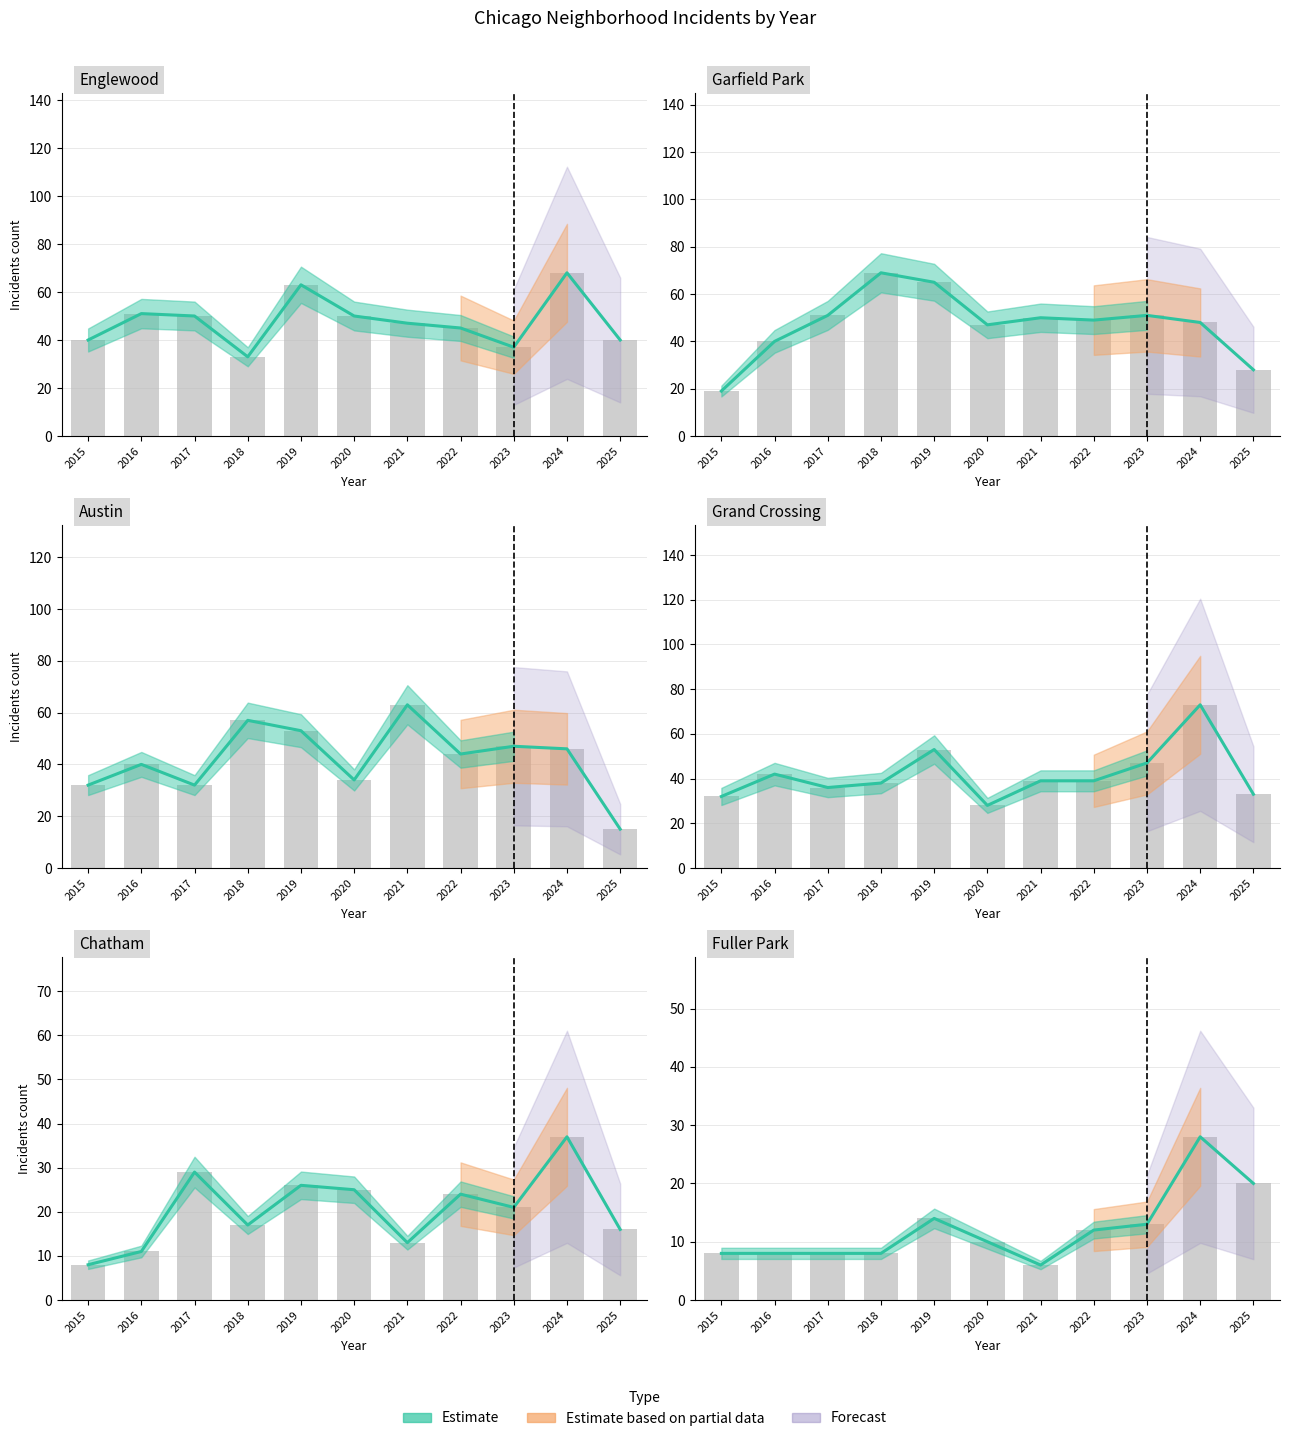

Between 2016 and 2021, which is larger?

2016